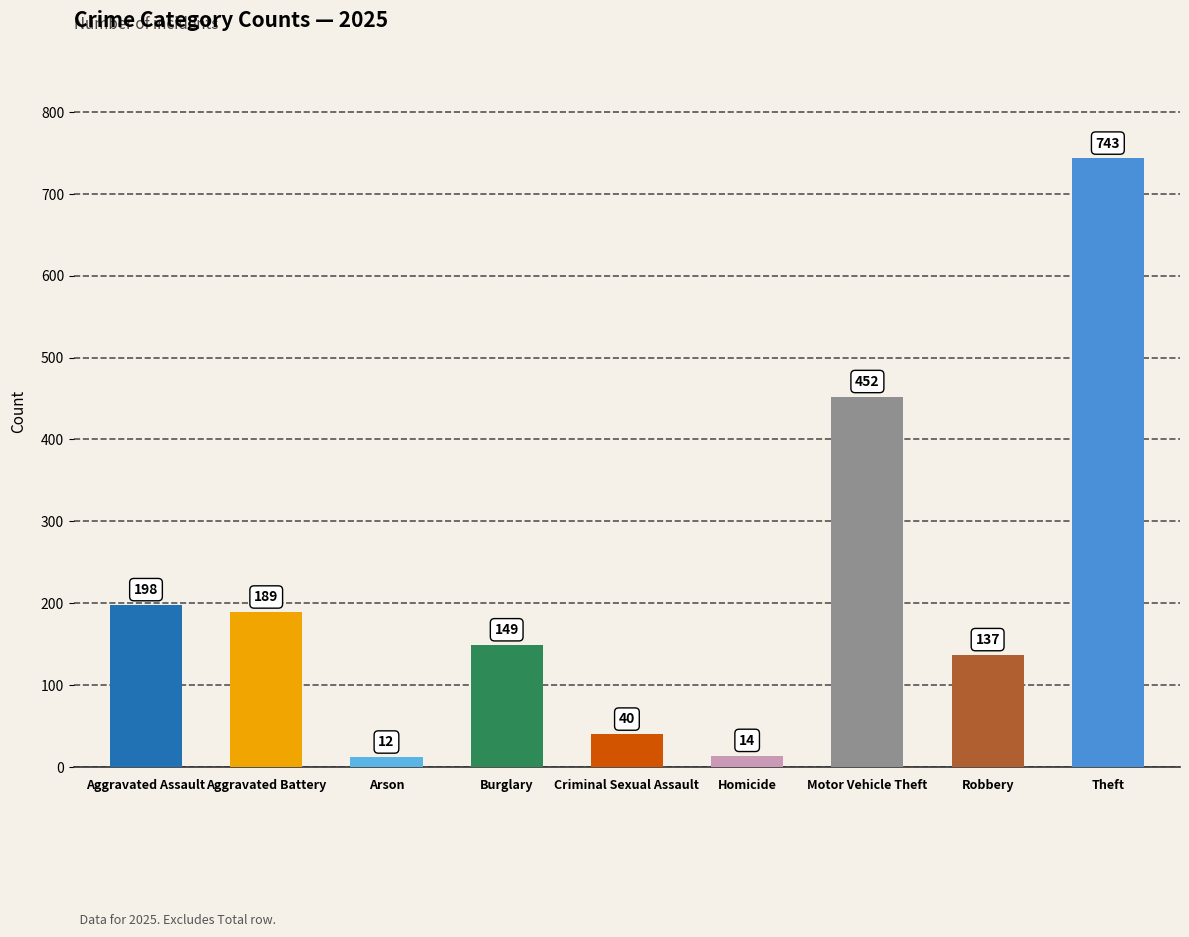

Where is the data nearest to the value 377?

Motor Vehicle Theft